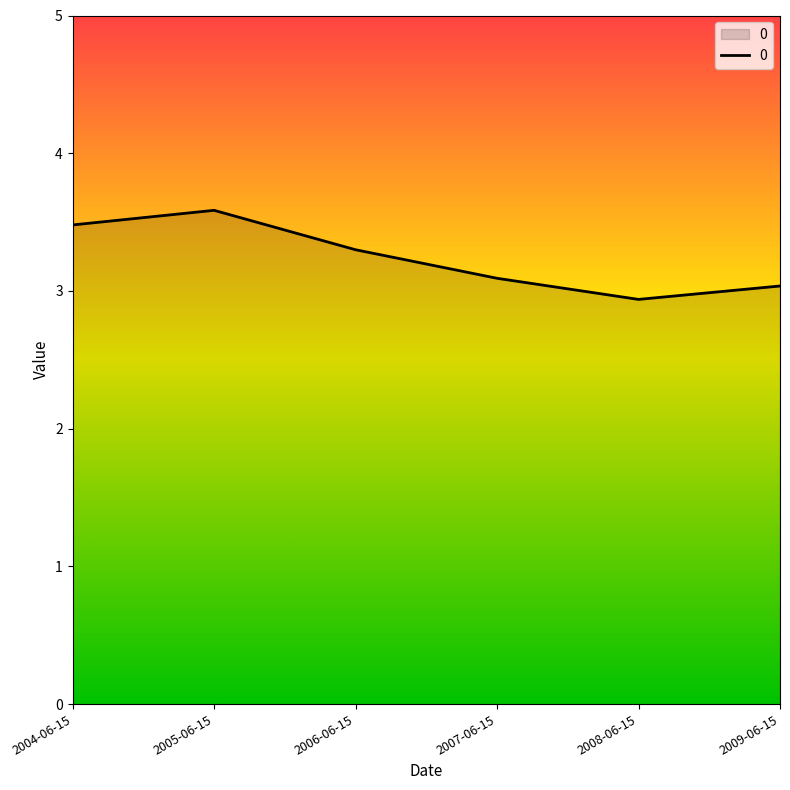

True or false: the data has more than 2 interior local peaks.

False